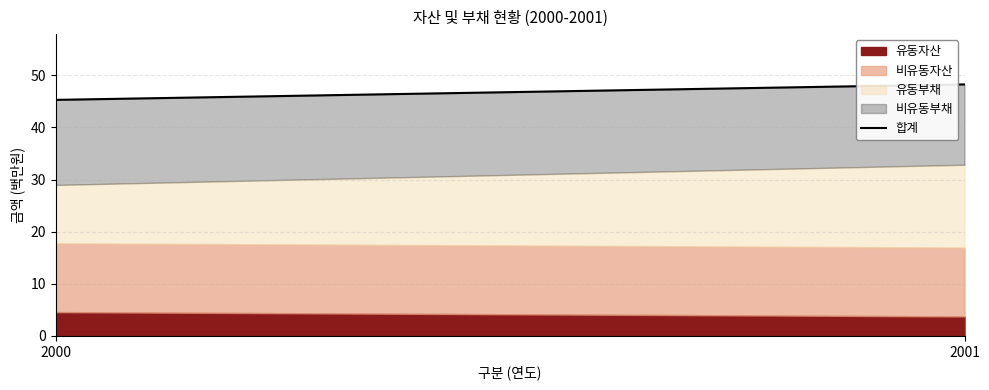

How many lines are shown in the chart?

4